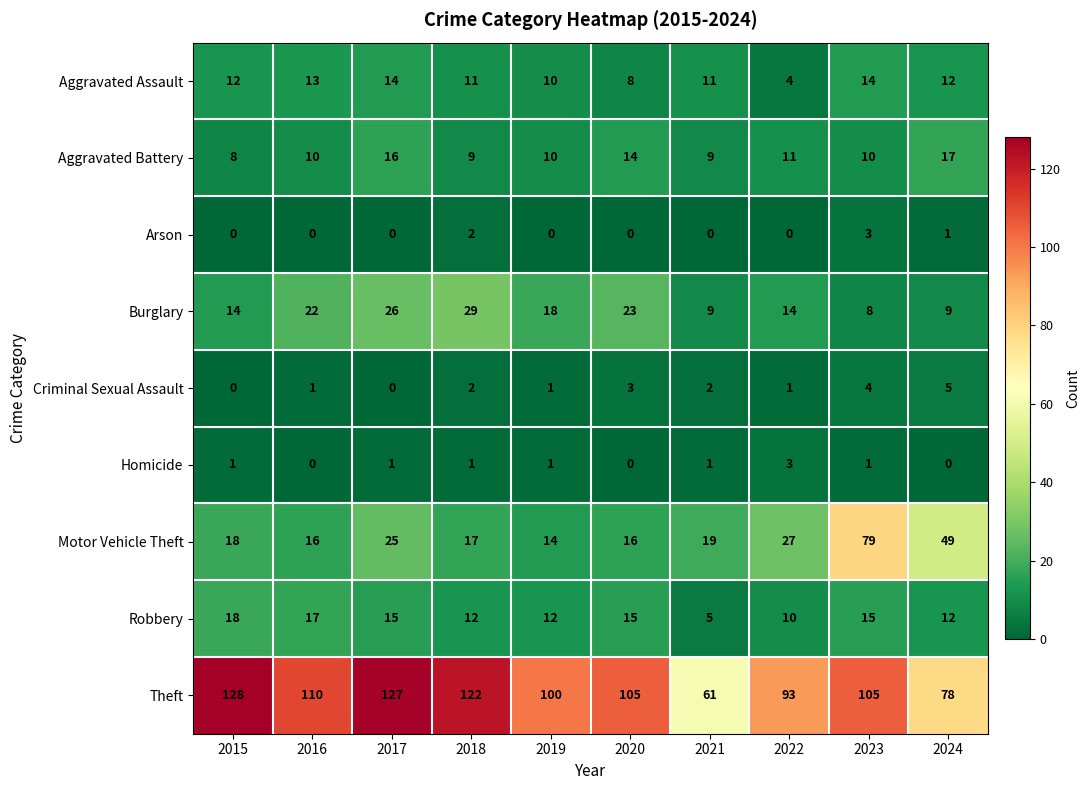

How many series are shown in this chart?

9